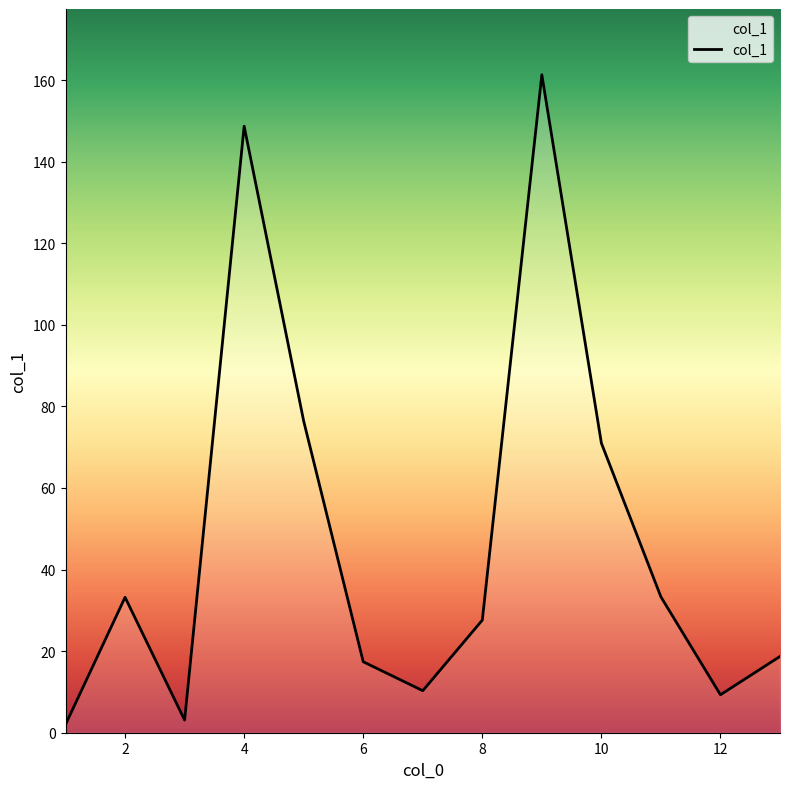

What is the maximum value shown in the chart?

161.3